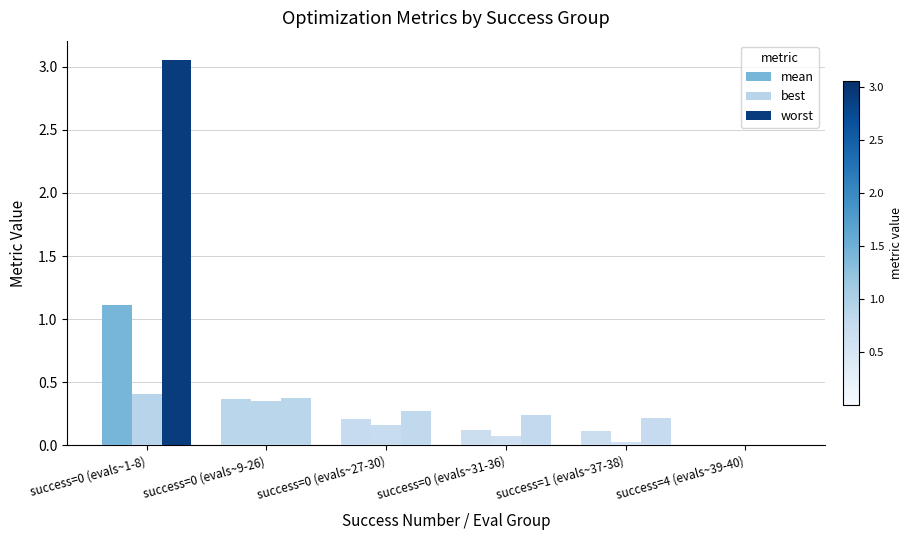

At which label does worst reach its minimum?

success=4 (evals~39-40)